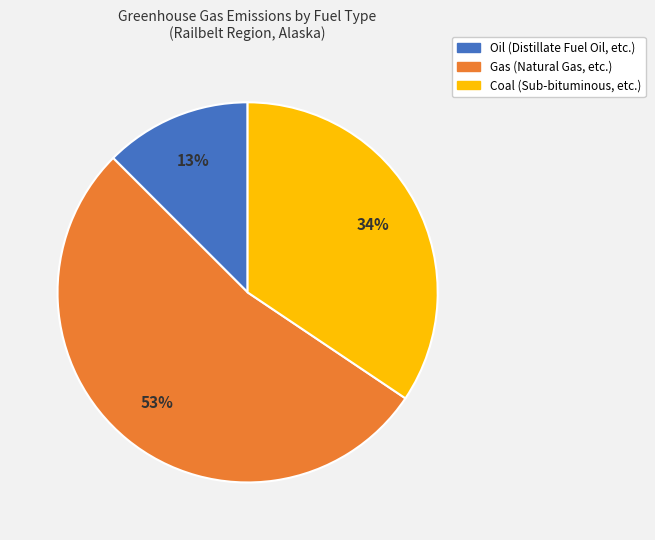

What is the majority slice?

Gas